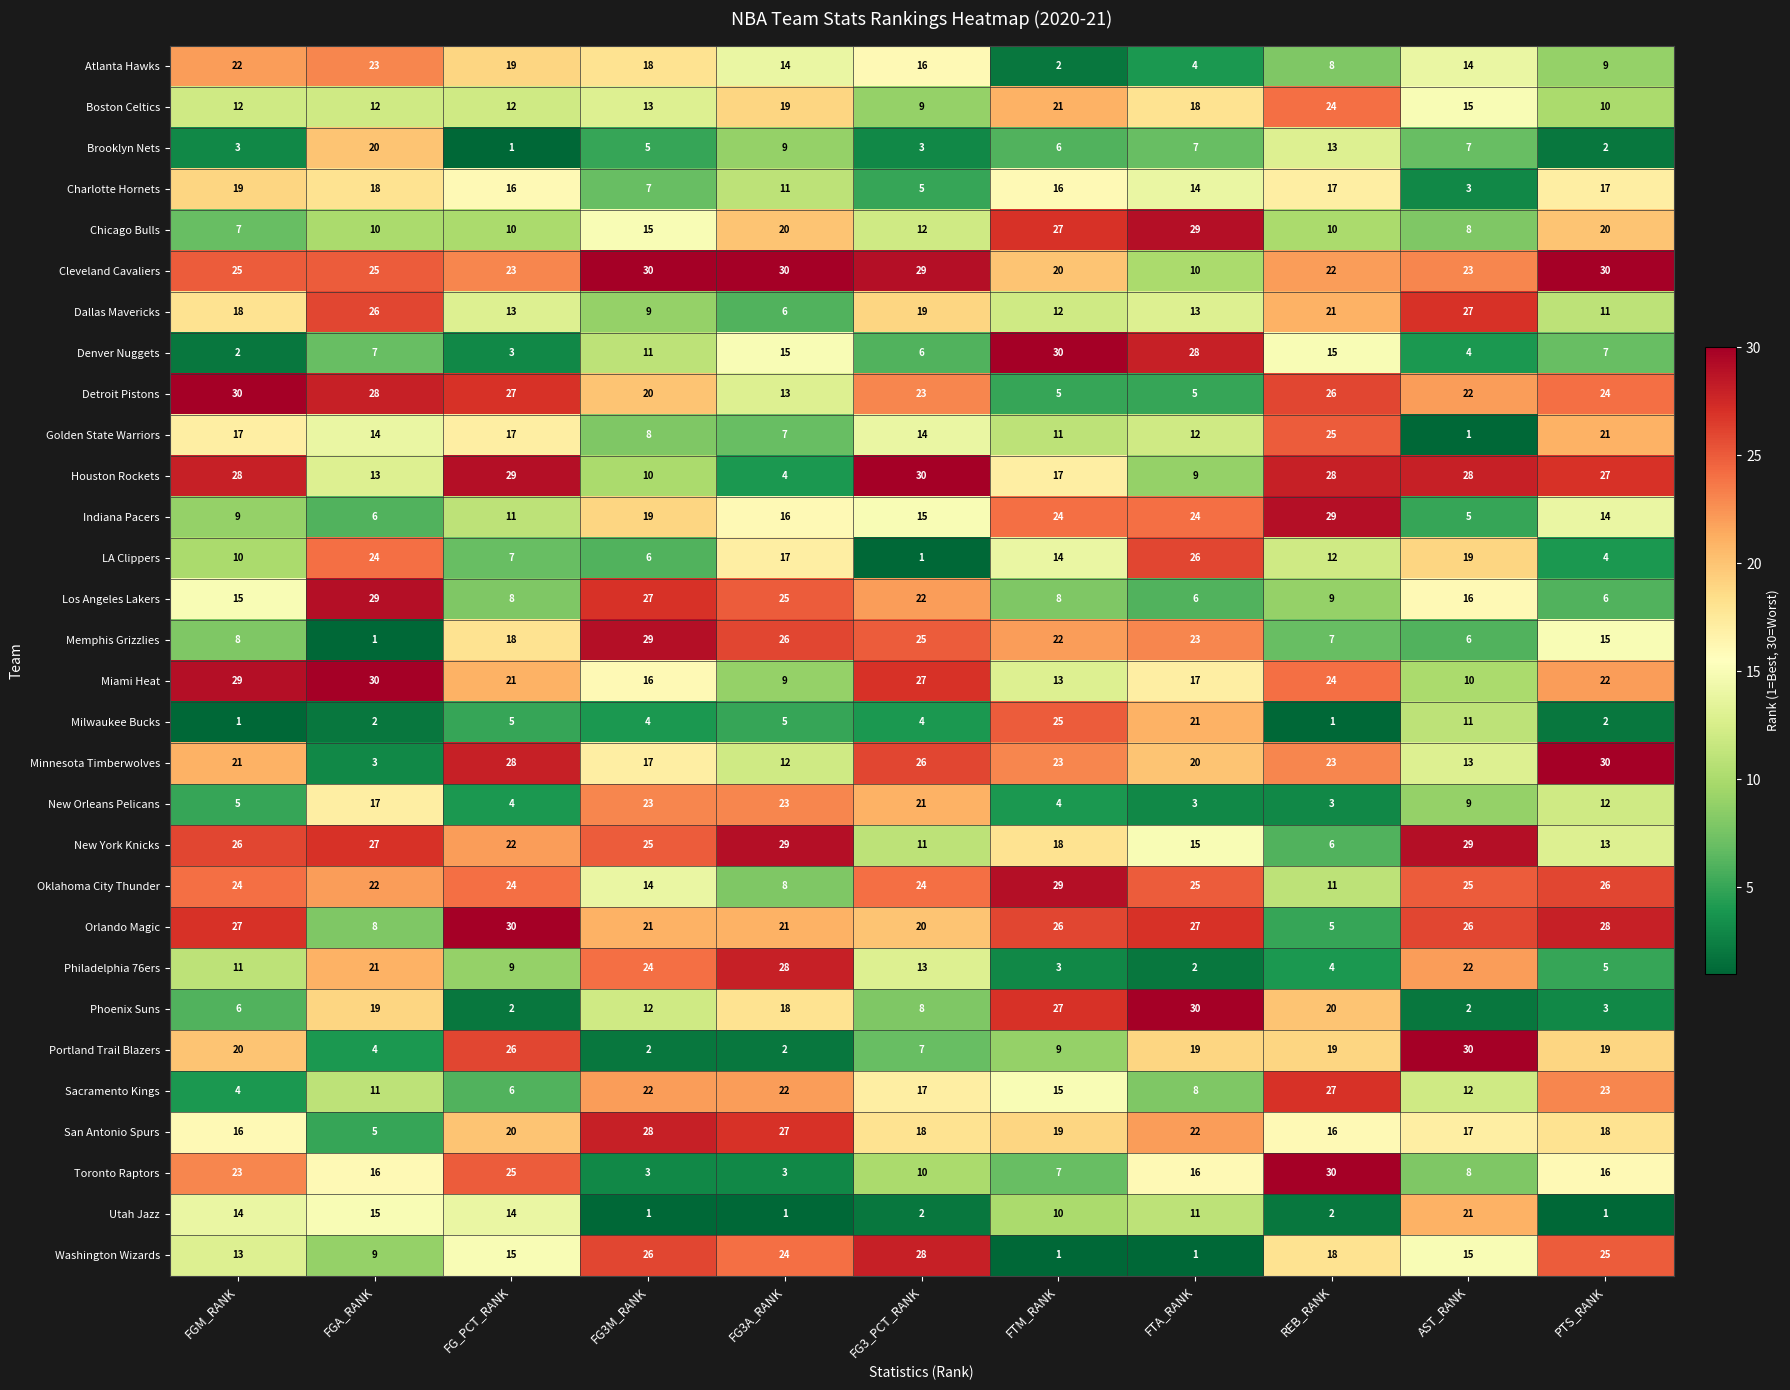

How many categories are shown in the chart?

11